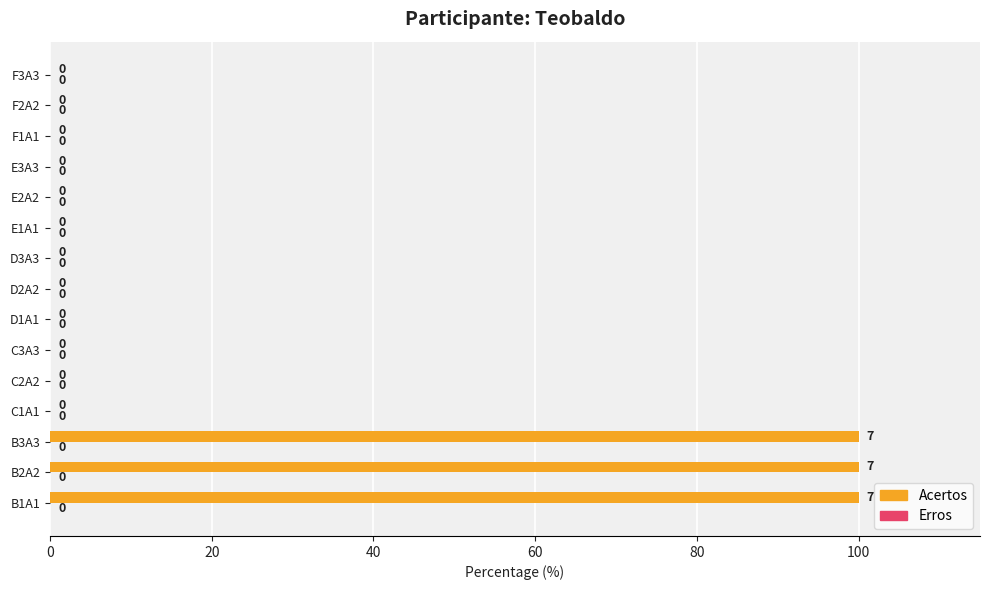

Reading bottom to top, extract all data points from this chart.

B1A1=100	B2A2=100	B3A3=100	C1A1=0	C2A2=0	C3A3=0	D1A1=0	D2A2=0	D3A3=0	E1A1=0	E2A2=0	E3A3=0	F1A1=0	F2A2=0	F3A3=0